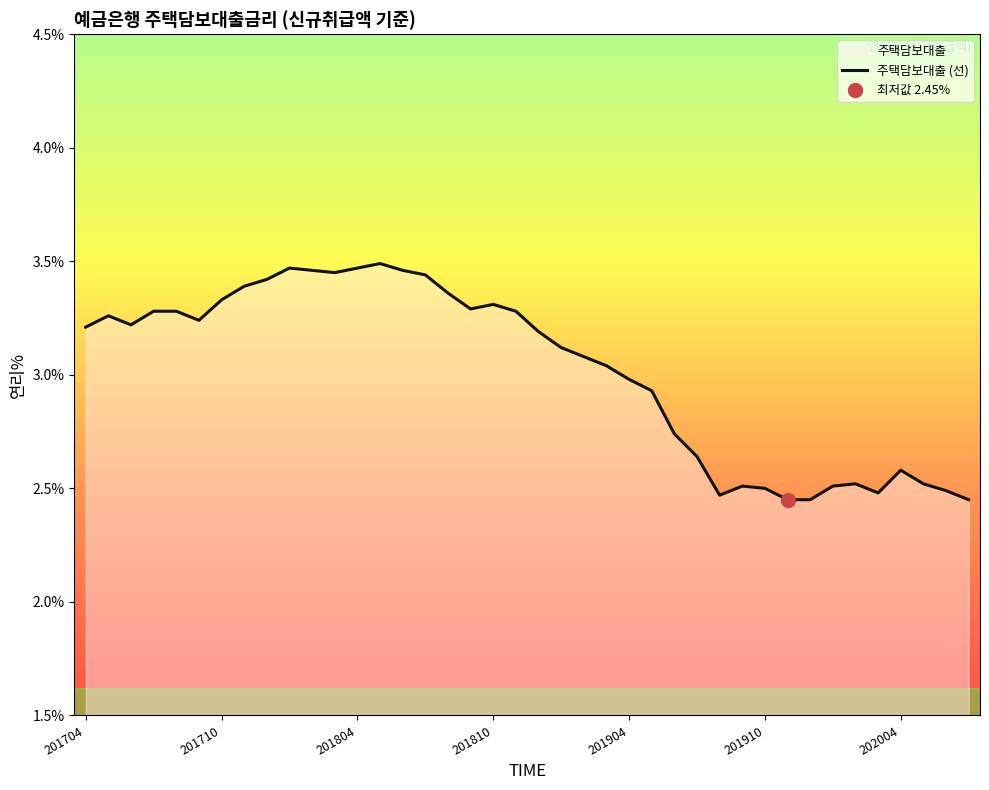

Which has a higher value, 20 or 13?

13